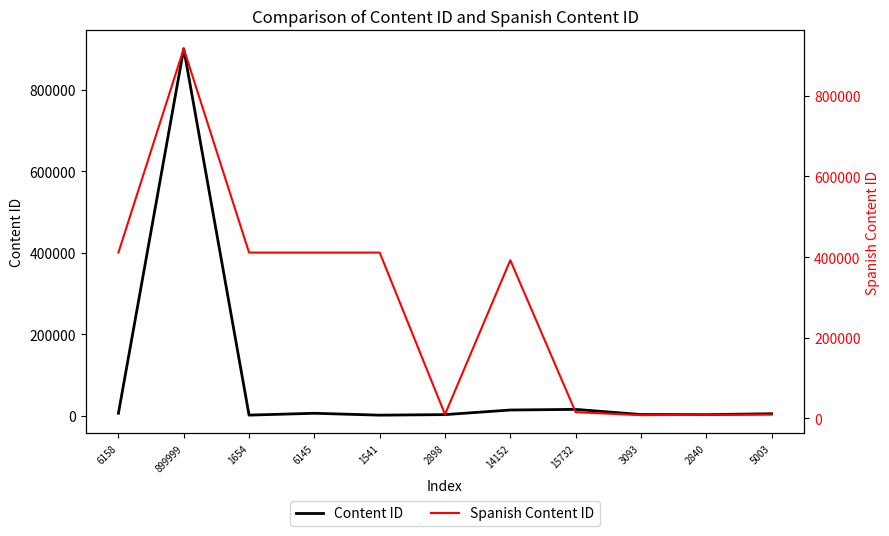

Does the chart display data point markers on the line(s)?

No